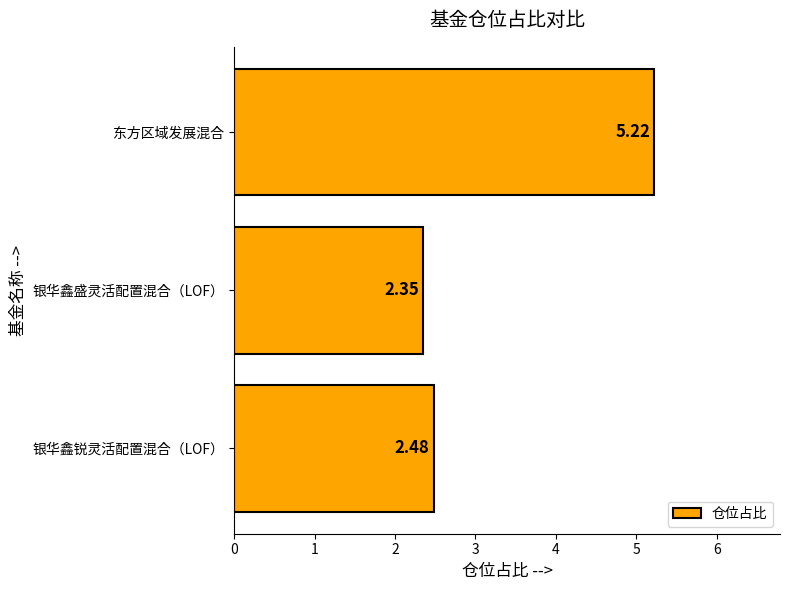

What is the average value?

3.4